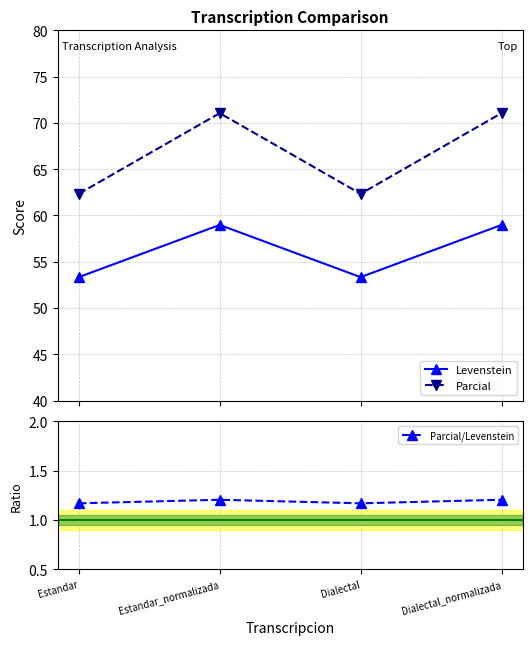

At which category does Levenstein reach its first local peak?

Estandar_normalizada